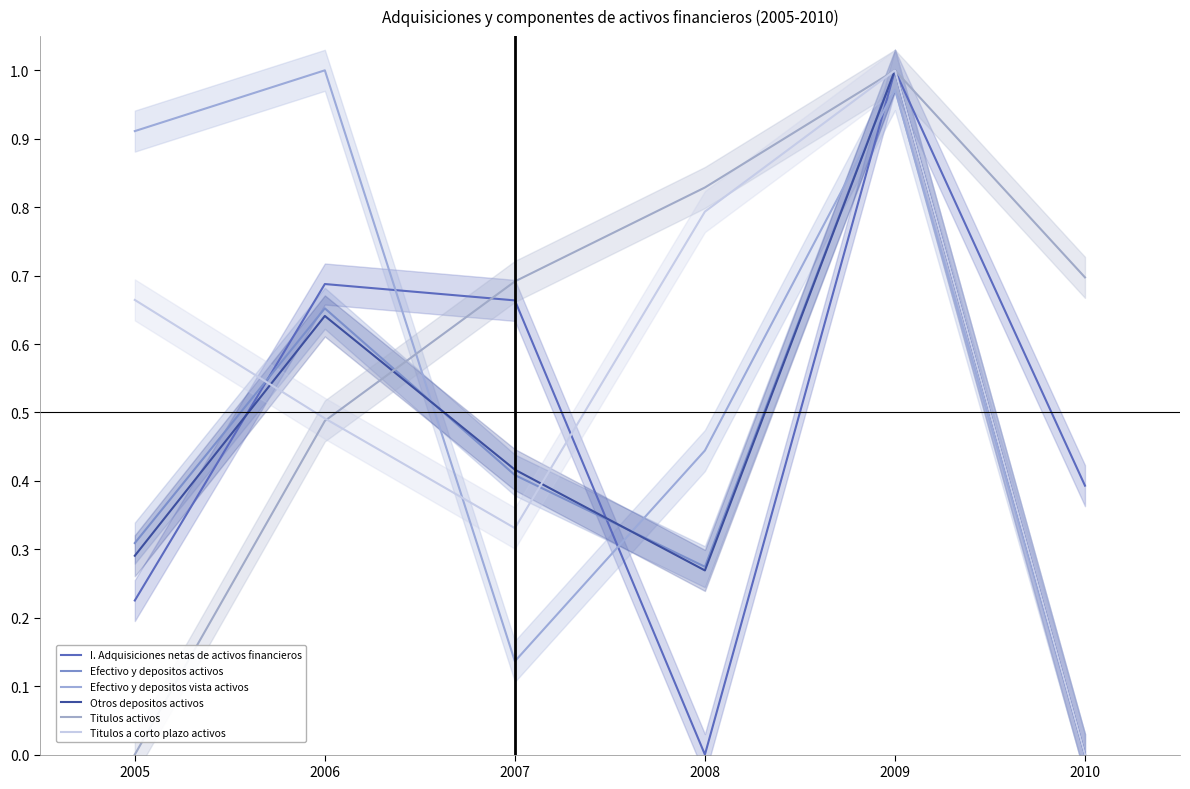

What is the difference between the highest and lowest values at 2005?

0.9